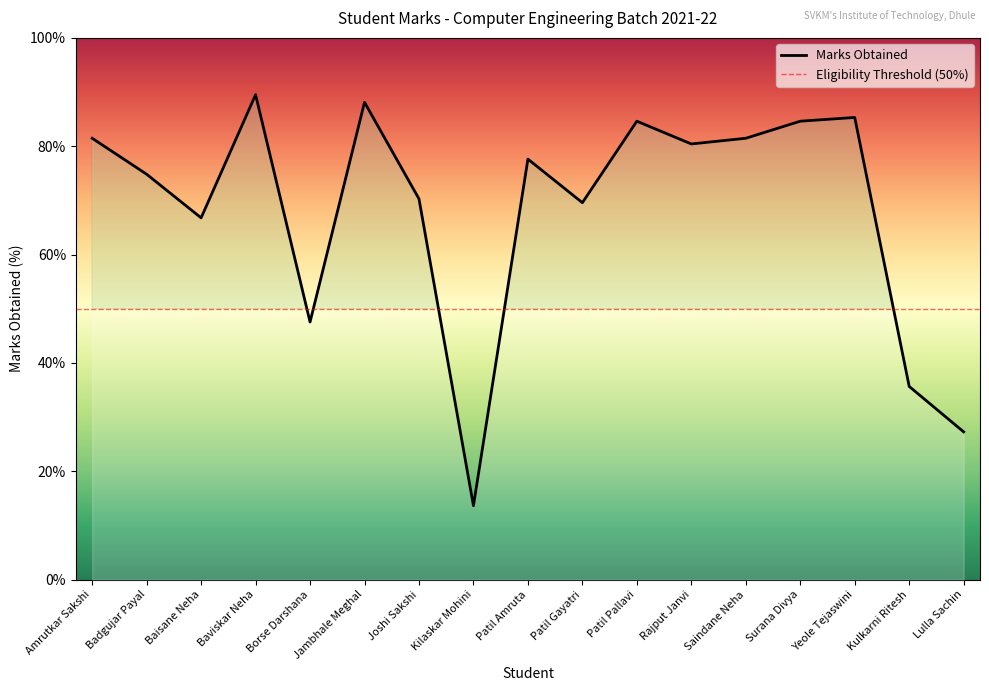

Reading left to right, extract all data points from this chart.

81.5	74.8	66.8	89.5	47.5	88.1	70.3	13.6	77.6	69.6	84.6	80.4	81.5	84.6	85.3	35.7	27.3